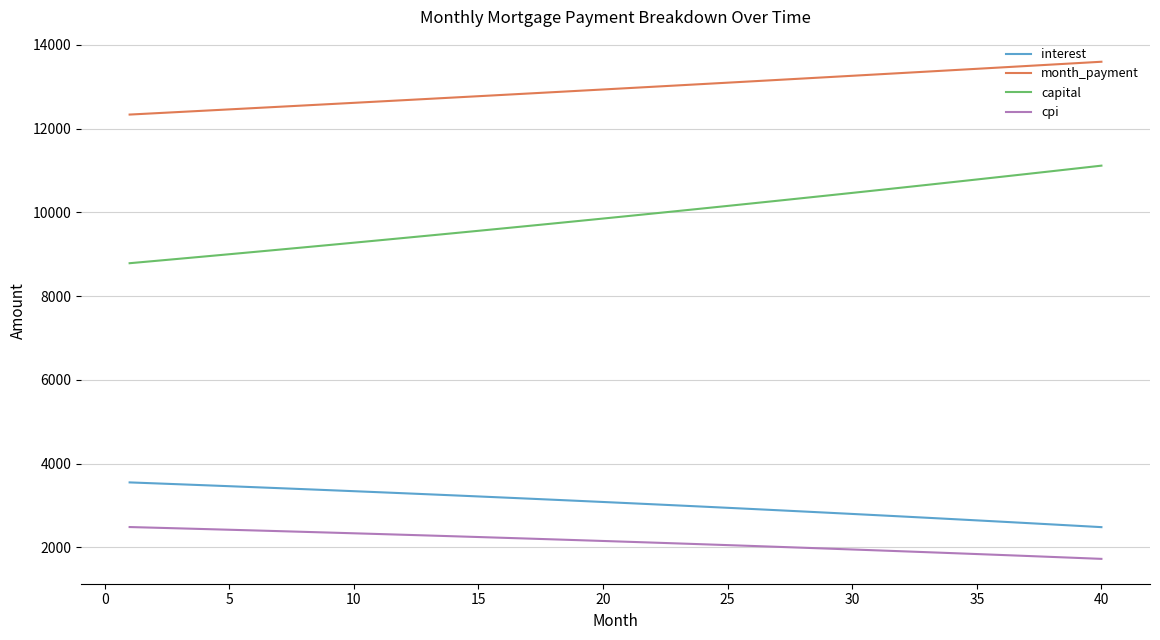

What is the maximum value shown in the chart?

13598.4